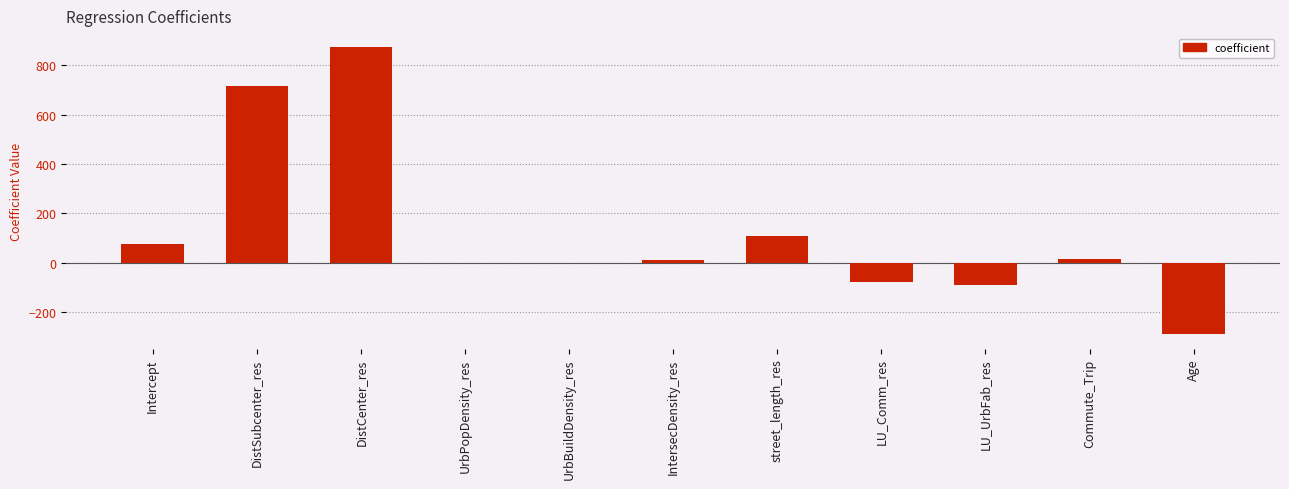

What is the maximum value shown in the chart?

871.6